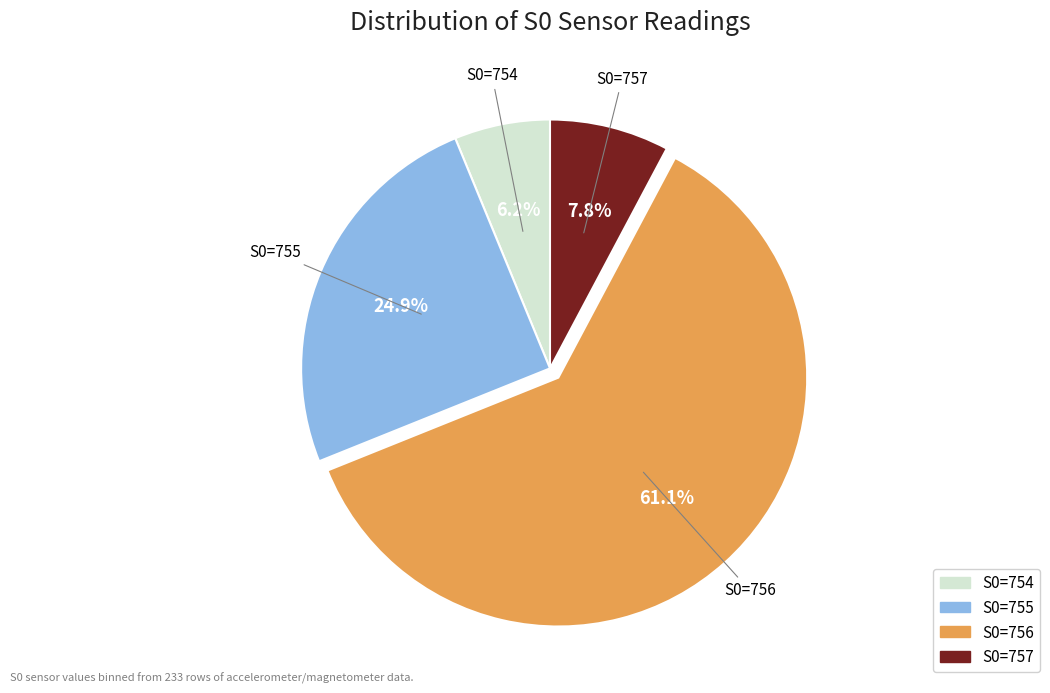

Is there a majority slice in this chart?

Yes